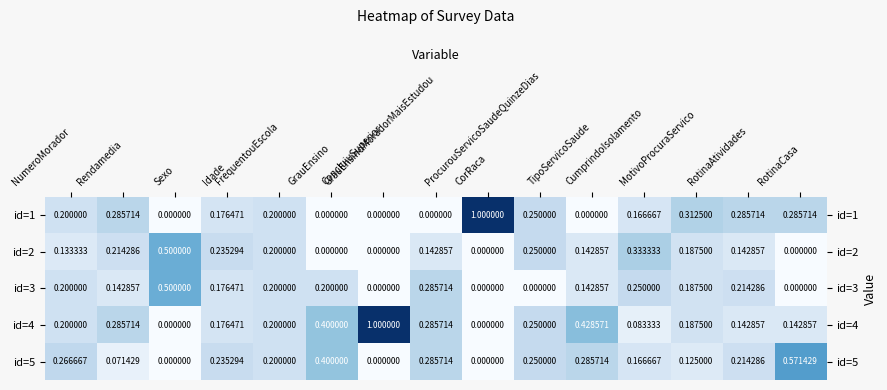

What is the total value across all series at ProcurouServicoSaudeQuinzeDias?

1.0